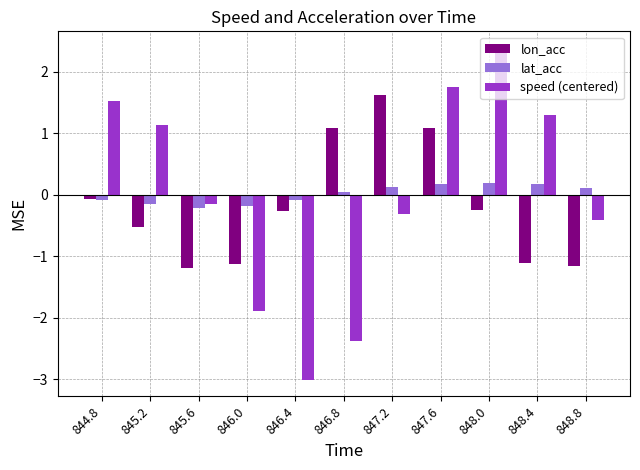

Is the value of lat_acc at 848.4 greater than the value of speed (centered) at 846.4?

Yes